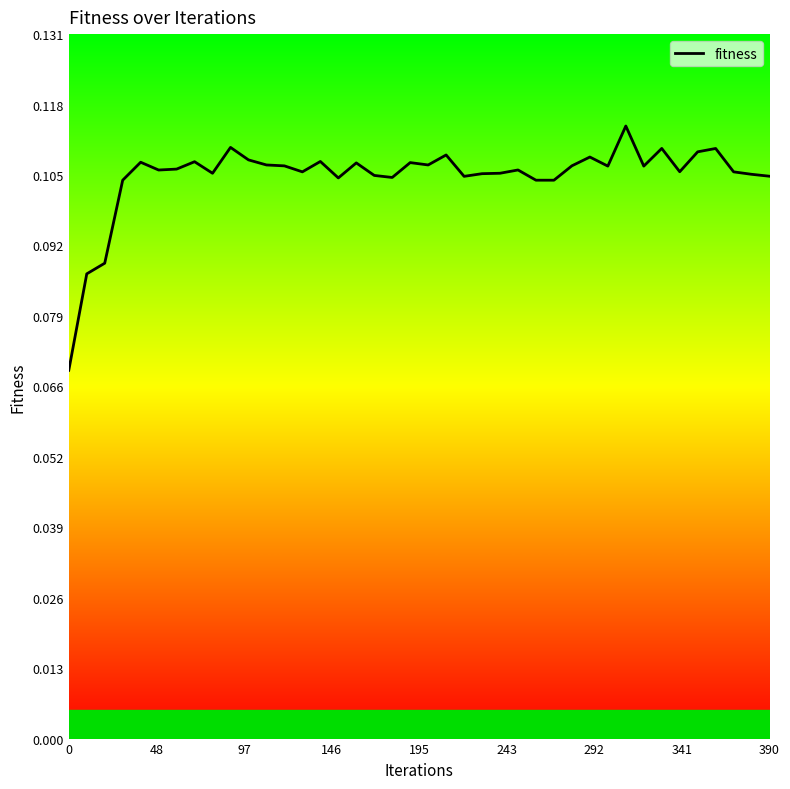

What is the smallest value displayed?

0.1